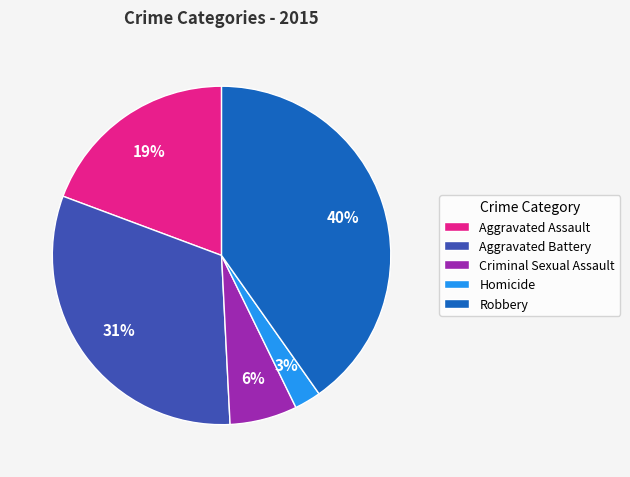

What is the ratio of the value at Robbery to the value at Aggravated Assault?

2.1